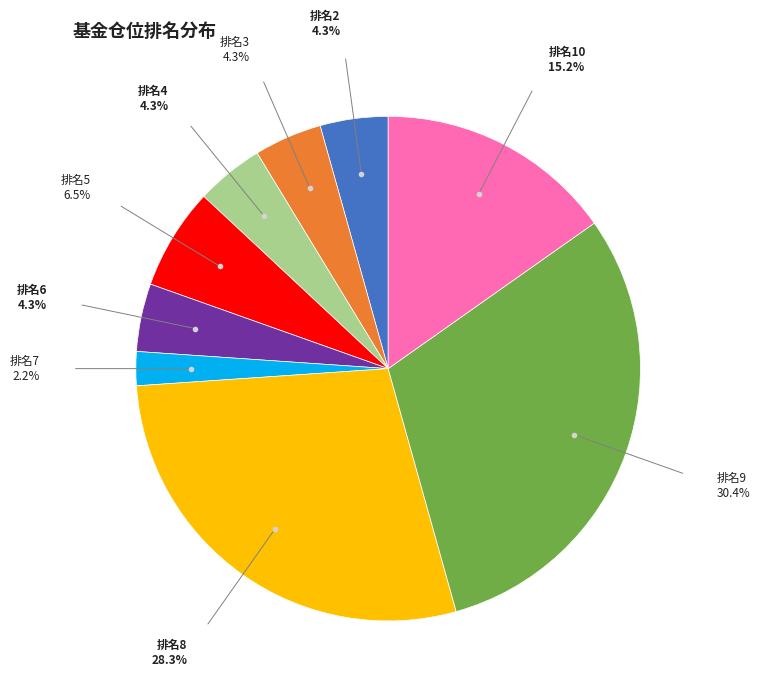

Is there a majority slice in this chart?

No